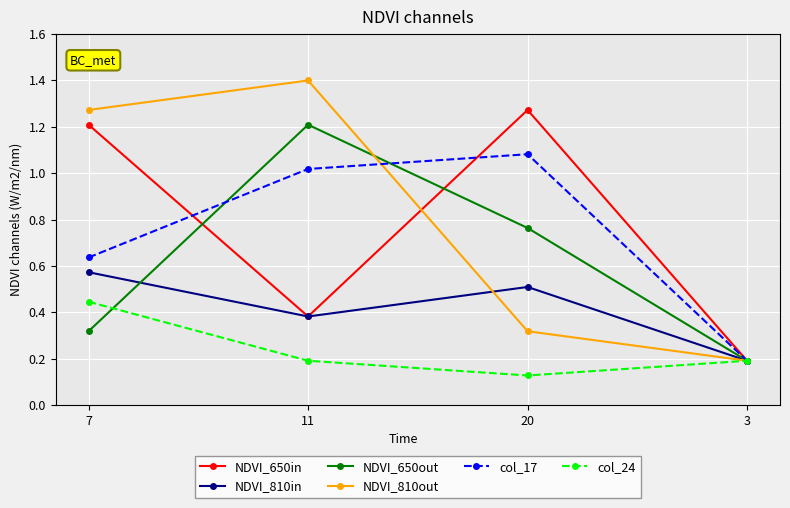

True or false: NDVI_650in has a value of 0.7 at 11.

False